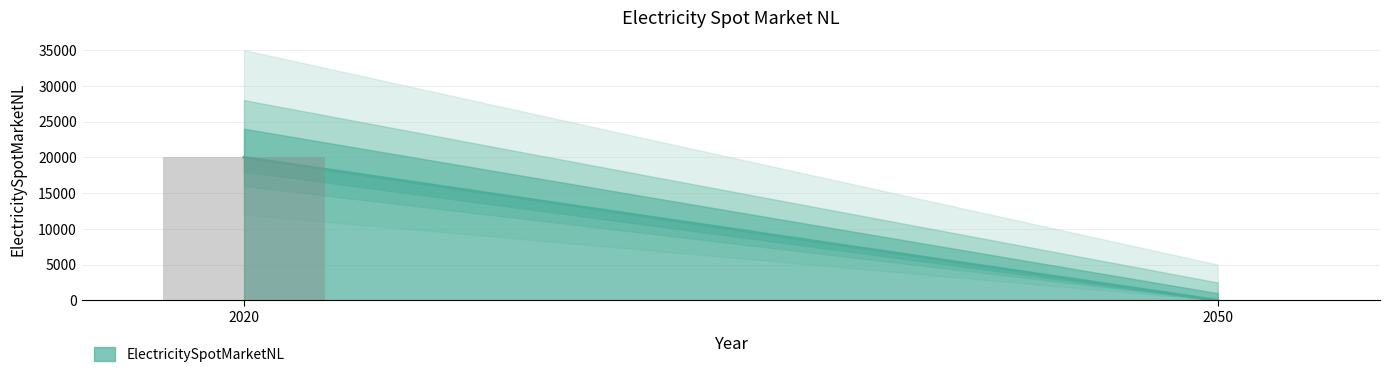

The value at 2020 is 29601. True or false?

False